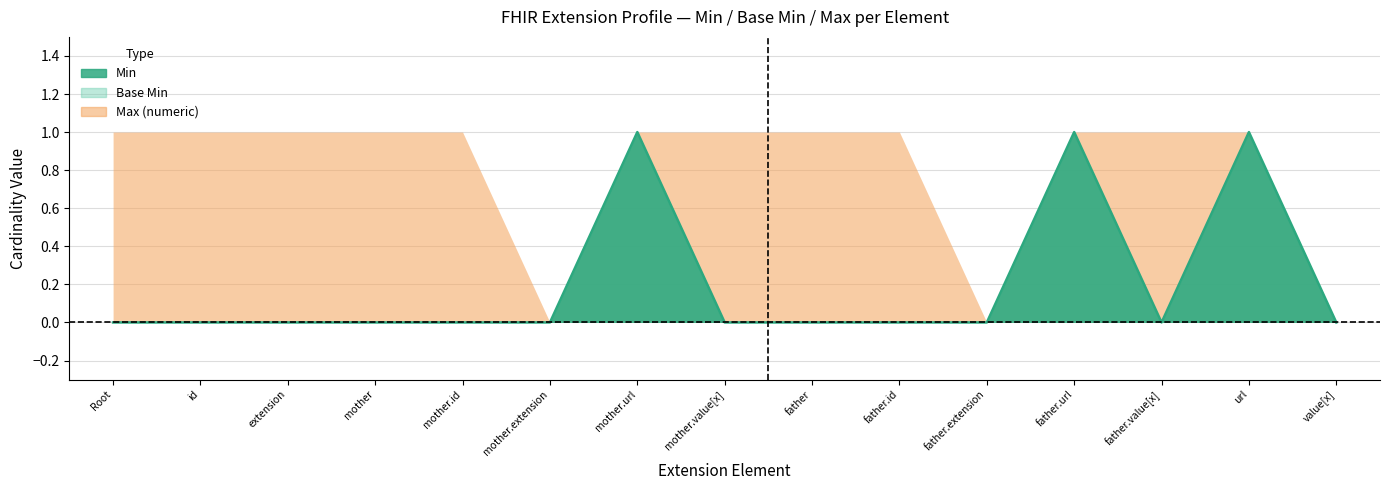

Which series has the widest spread of values?

Min